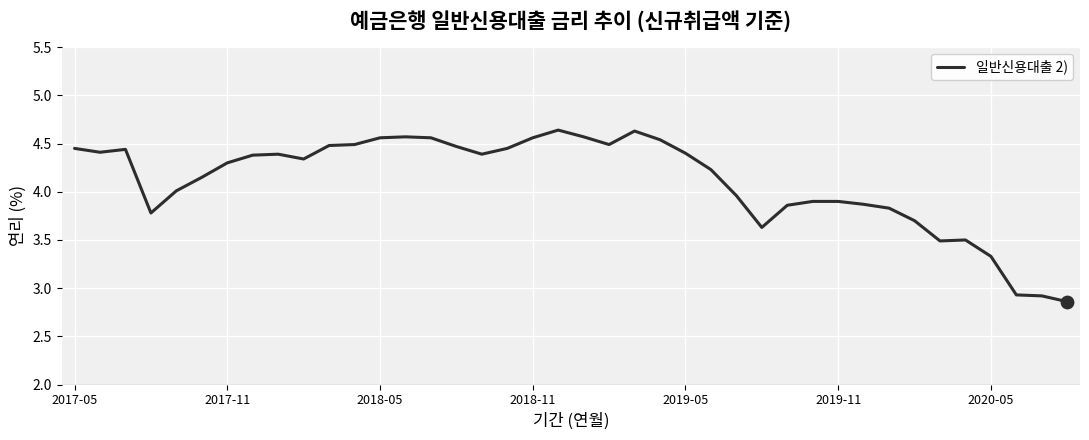

What is the difference between the maximum and minimum values?

1.8